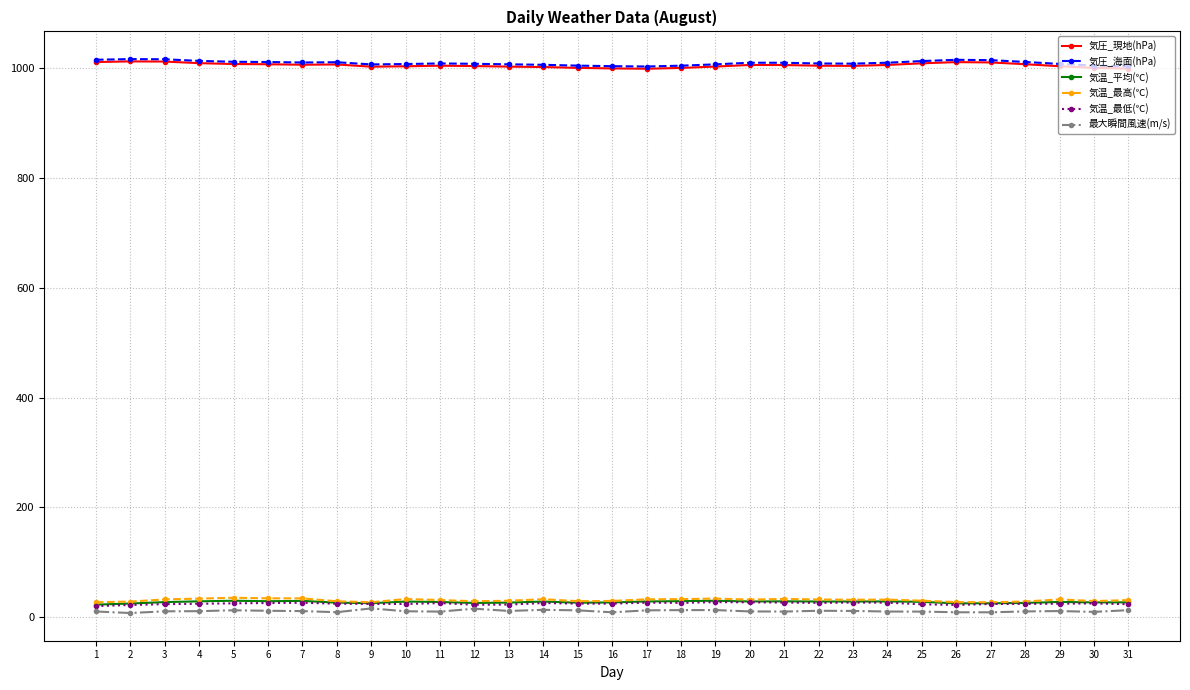

What is the minimum value for 気温_最低(℃)?

20.2